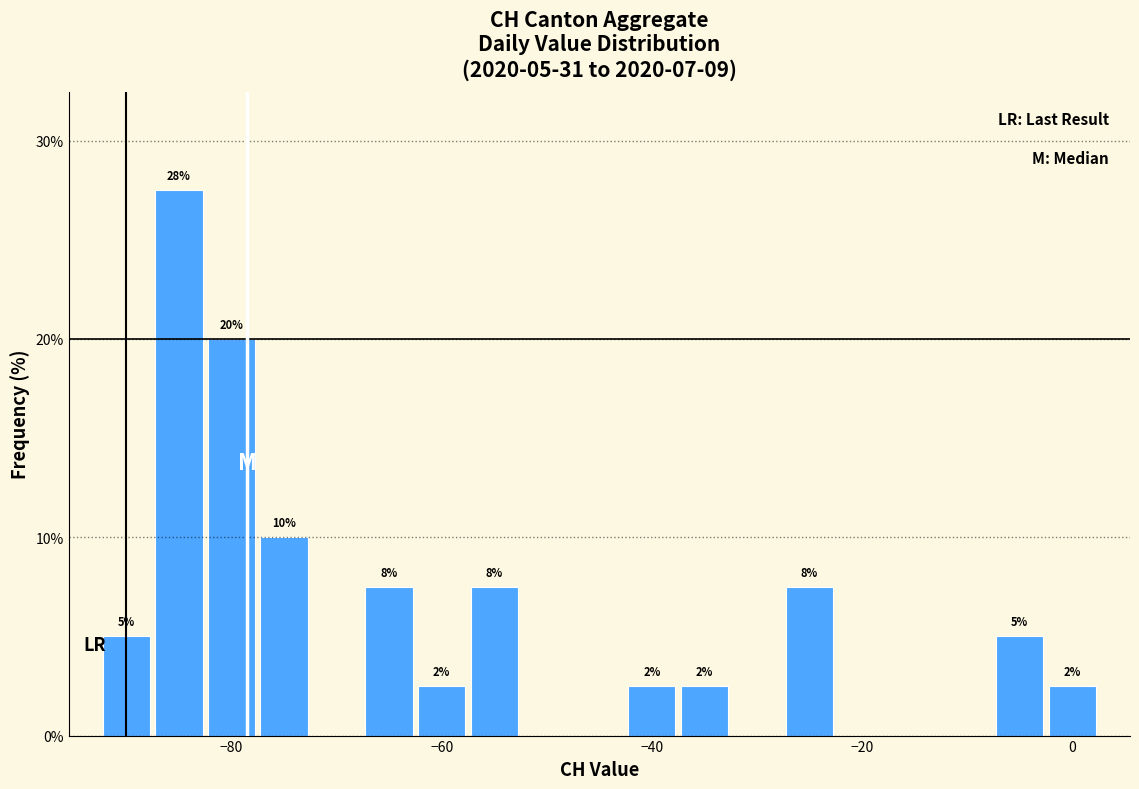

Read against the x-axis, roughly where is the centre of the tallest bar?

-84